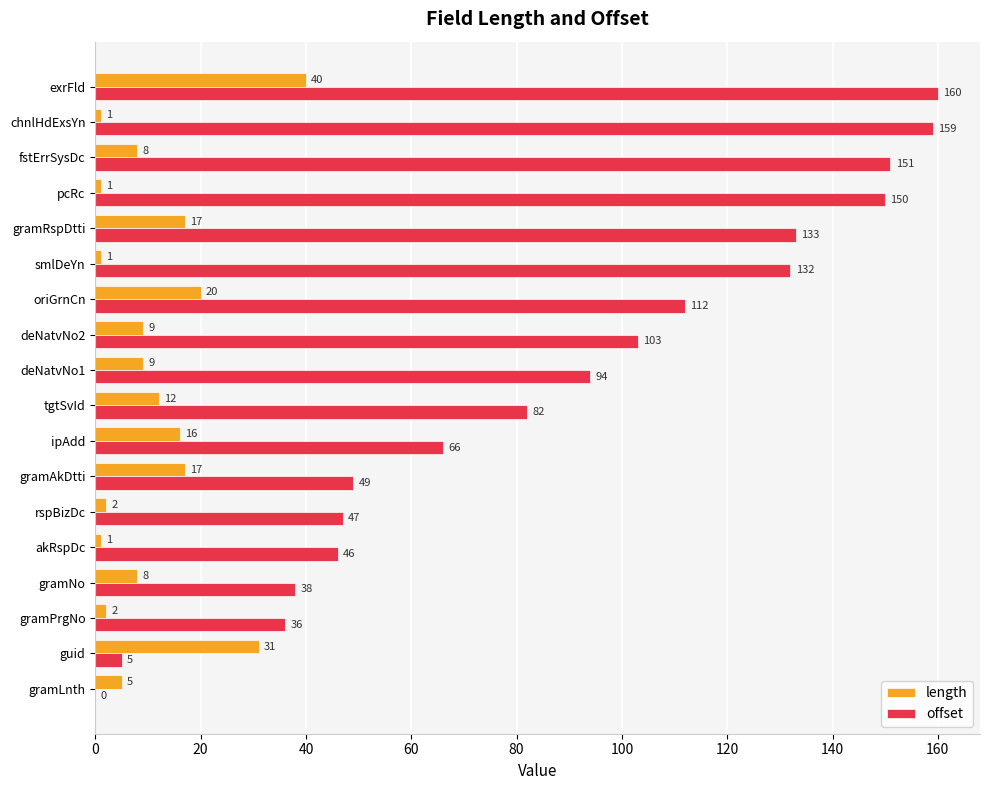

What is the sum of the length values at gramLnth and gramRspDtti?

22